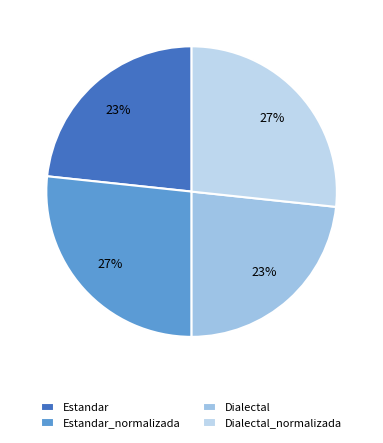

Which slice is the smallest?

Estandar